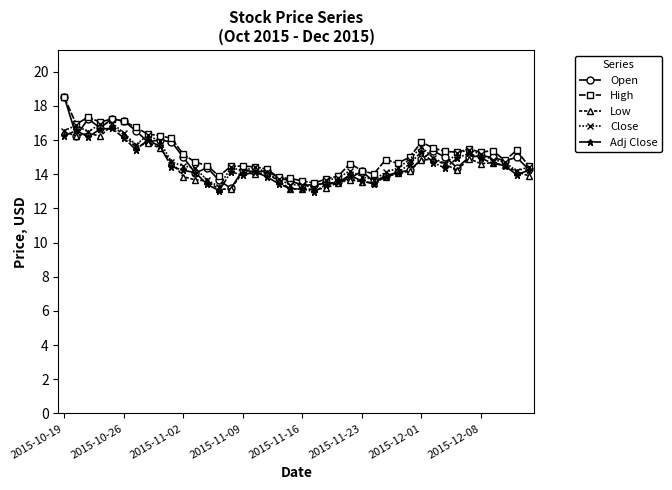

What is the highest value of the High series?

18.5